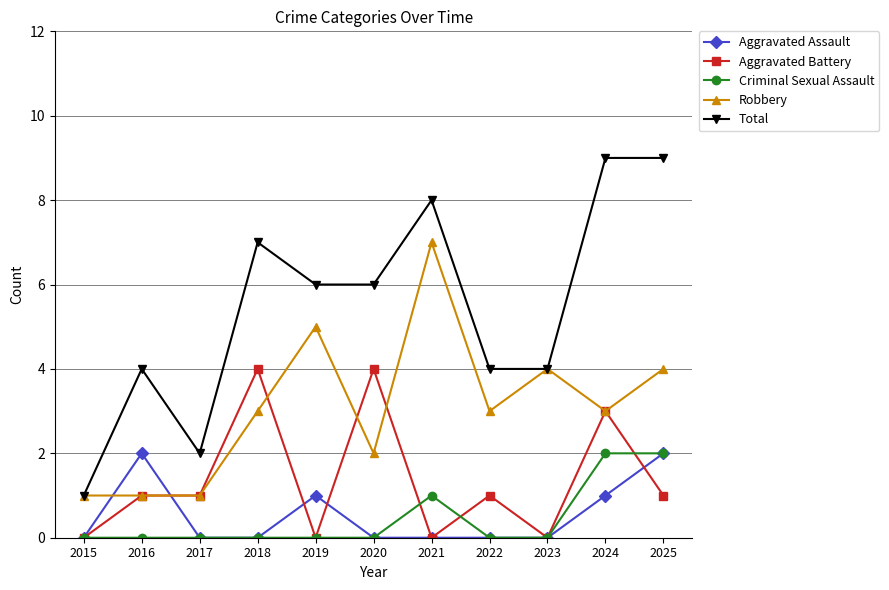

The value of Robbery at 2023 is 4. True or false?

True